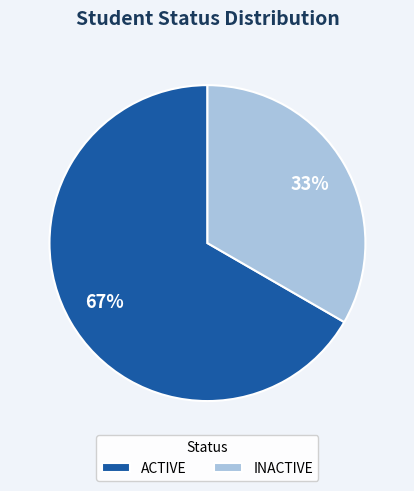

To the nearest percent, what is the average slice percentage?

50%